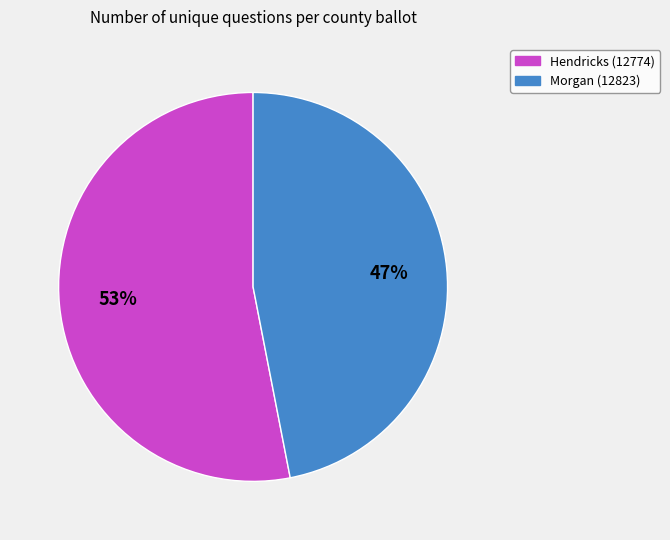

To the nearest percent, what is the difference between the largest and smallest slice percentages?

6%